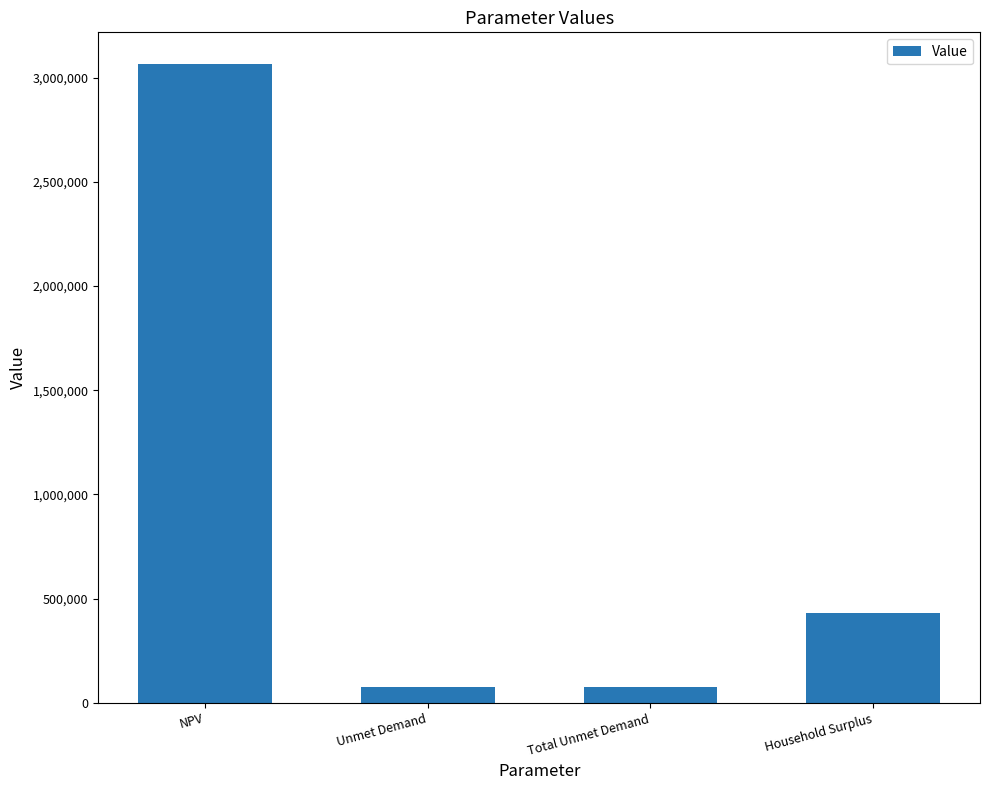

How many categories are shown in the chart?

4